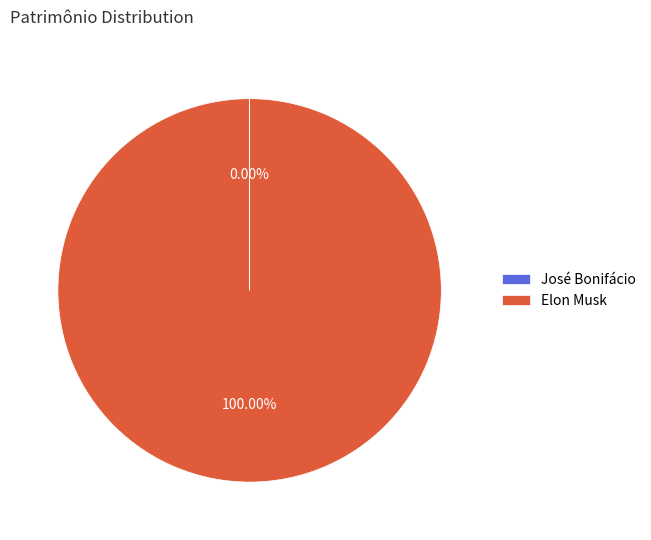

Which slice represents more than half of the pie?

Elon Musk